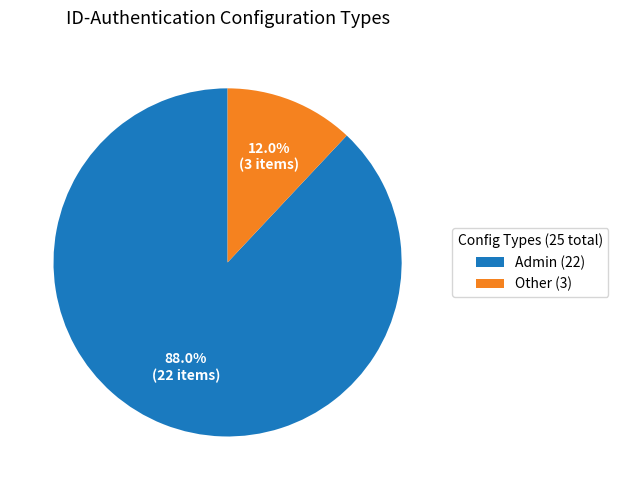

To the nearest percent, what is the difference between the largest and smallest slice percentages?

76%